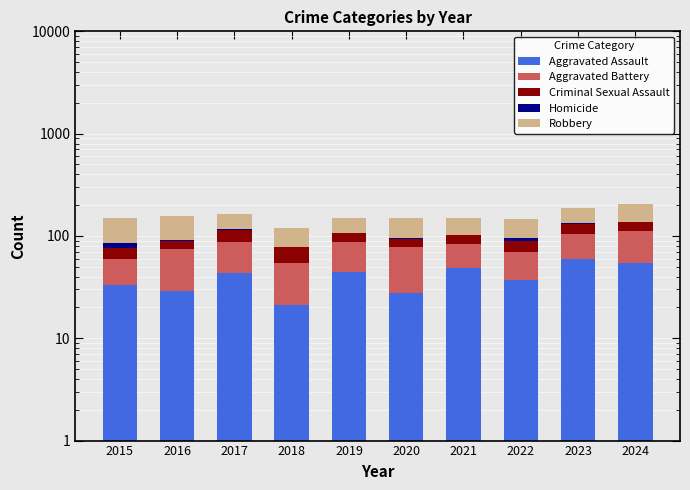

Rank the series at 2021 from highest to lowest value.

Aggravated Assault, Robbery, Aggravated Battery, Criminal Sexual Assault, Homicide